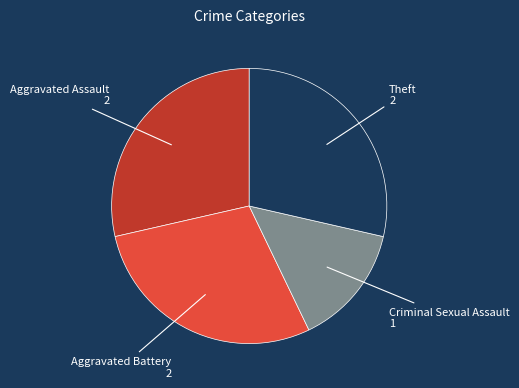

Is it true that Theft is 19% of the pie?

False